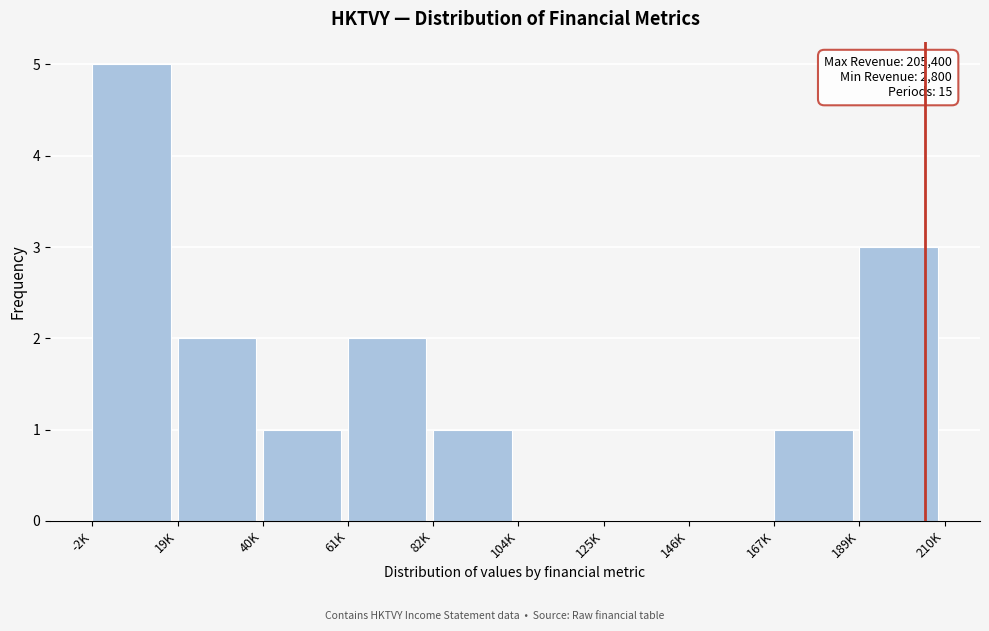

Reading left to right, transcribe all the data shown in this chart.

-2K=5	19K=2	40K=1	61K=2	82K=1	104K=0	125K=0	146K=0	167K=1	189K=3